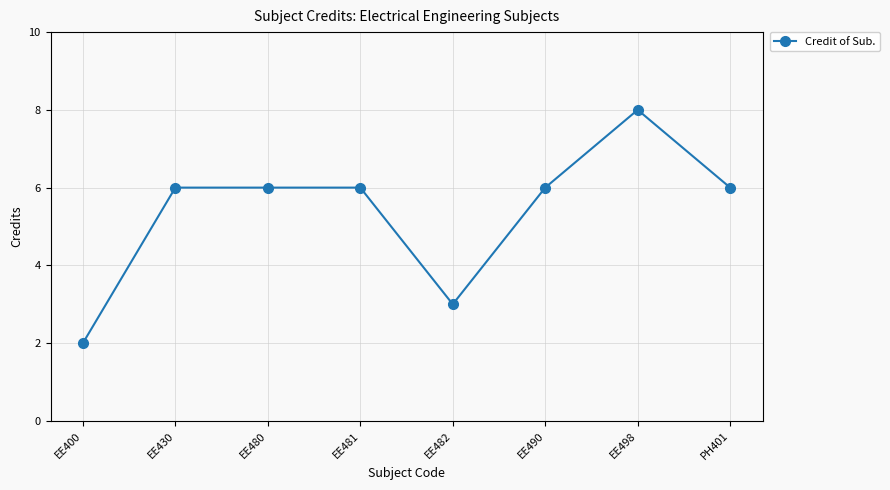

What is the greatest value displayed?

8